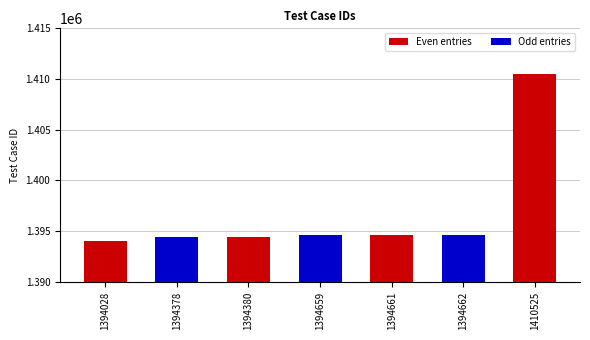

Approximately how many times larger is the value at 1394662 compared to 1394661?

1.0